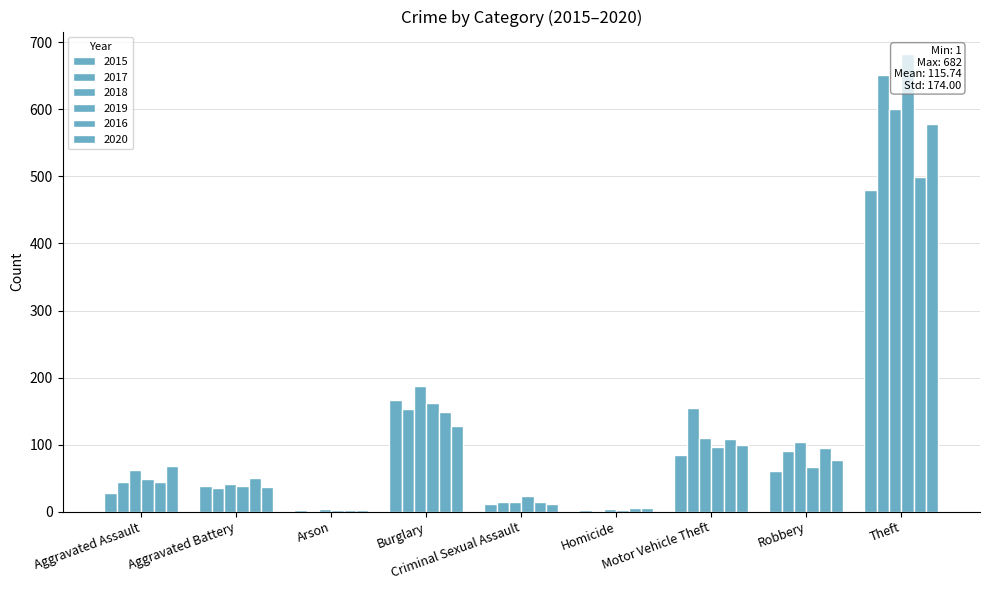

What position from the left is Theft?

9